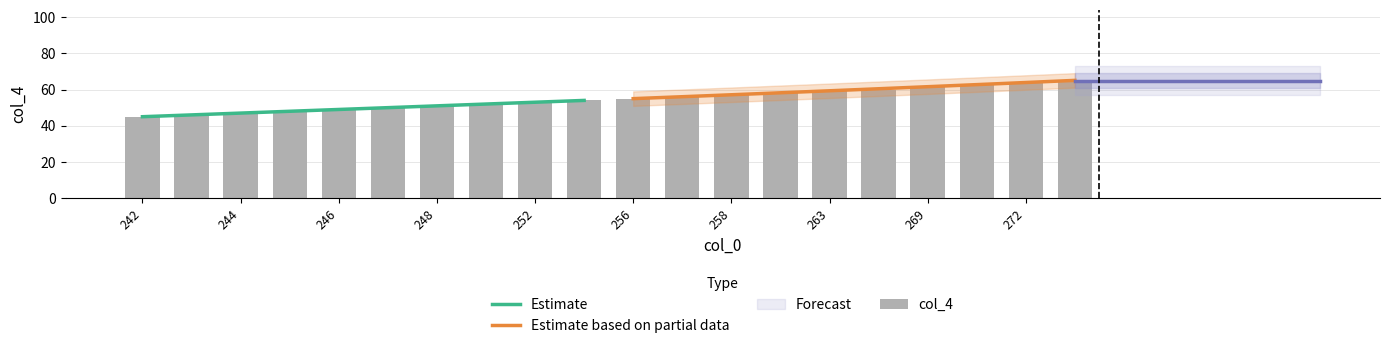

What is the lowest value of the Estimate series?

45.0